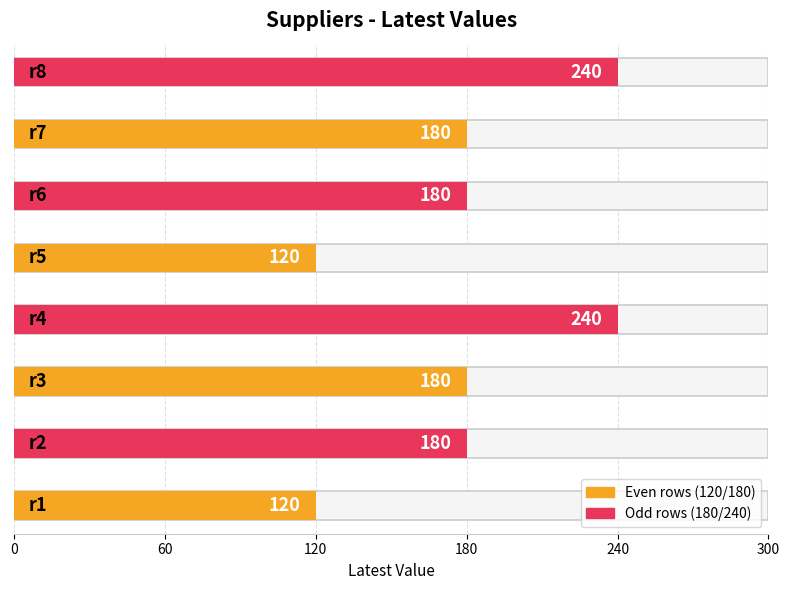

Is it true that the value at r1 is 120?

True